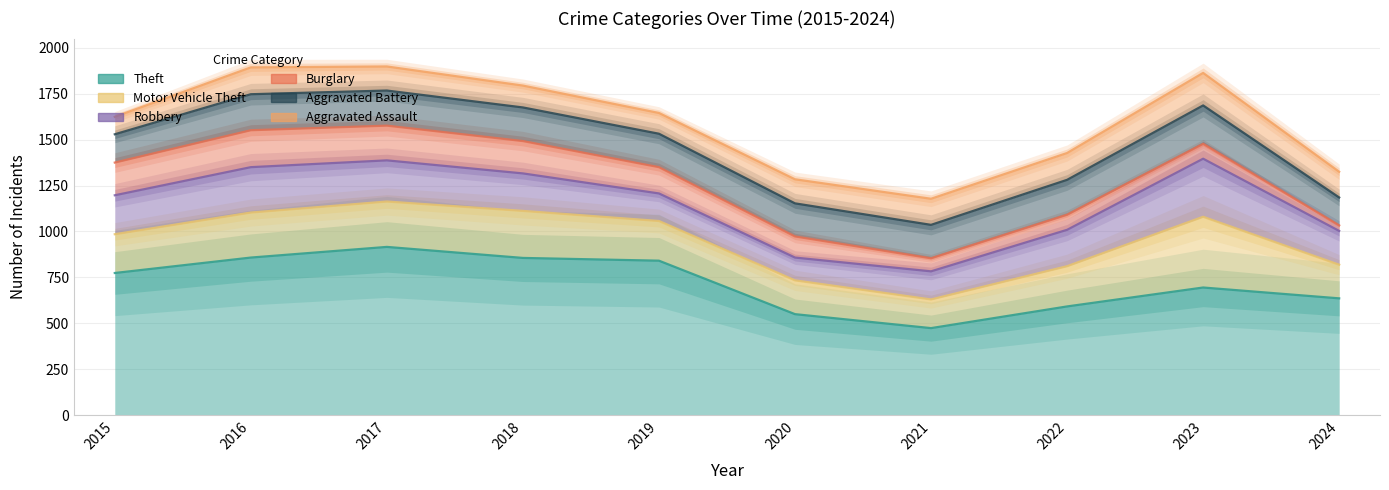

Reading left to right, what are all the values shown in this chart?

Theft: 2015=774	2016=858	2017=916	2018=856	2019=841	2020=550	2021=474	2022=592	2023=695	2024=636
Motor Vehicle Theft: 2015=211	2016=245	2017=247	2018=256	2019=216	2020=184	2021=156	2022=219	2023=385	2024=183
Robbery: 2015=212	2016=247	2017=224	2018=204	2019=150	2020=124	2021=153	2022=198	2023=316	2024=184
Burglary: 2015=178	2016=201	2017=189	2018=176	2019=143	2020=115	2021=71	2022=82	2023=81	2024=30
Aggravated Battery: 2015=154	2016=196	2017=191	2018=183	2019=182	2020=180	2021=182	2022=190	2023=209	2024=152
Aggravated Assault: 2015=95	2016=146	2017=131	2018=119	2019=113	2020=131	2021=142	2022=146	2023=177	2024=140